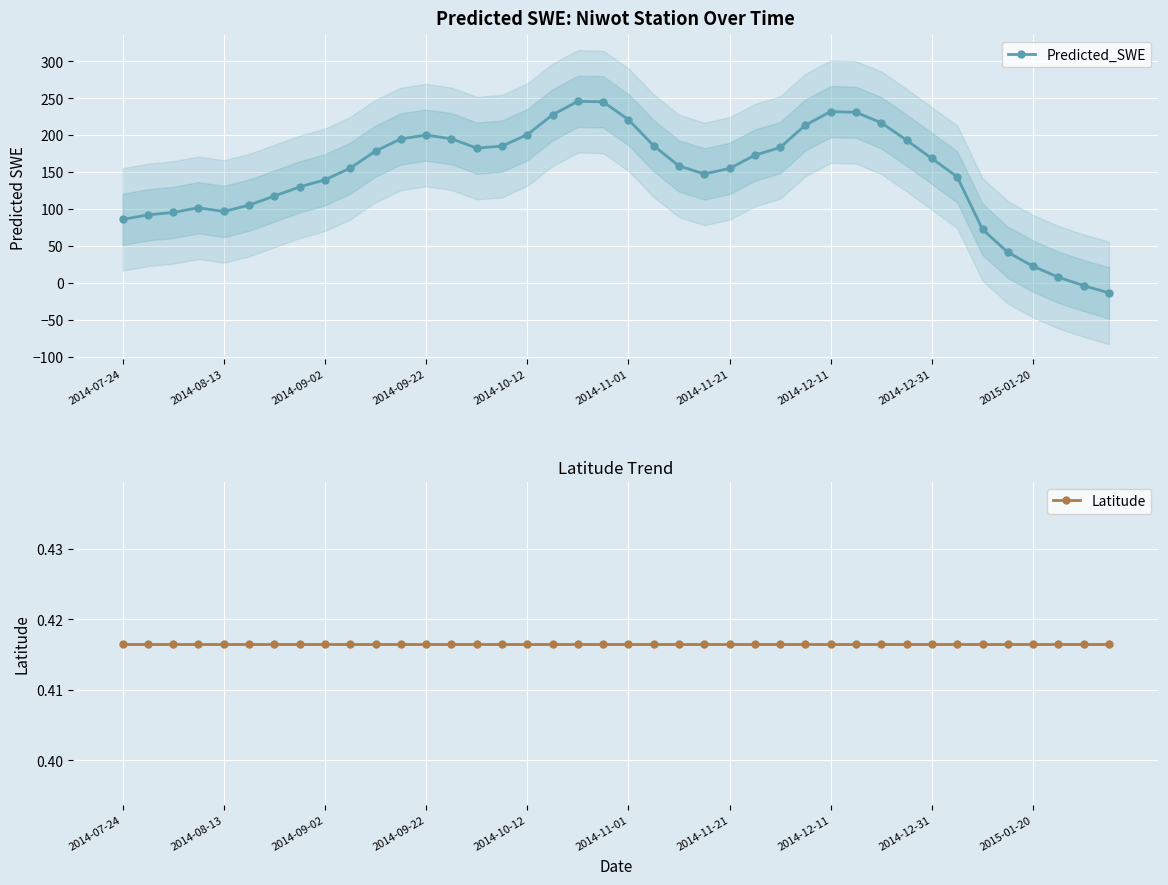

The value of Predicted_SWE at 2014-08-13 is 53.8. True or false?

False